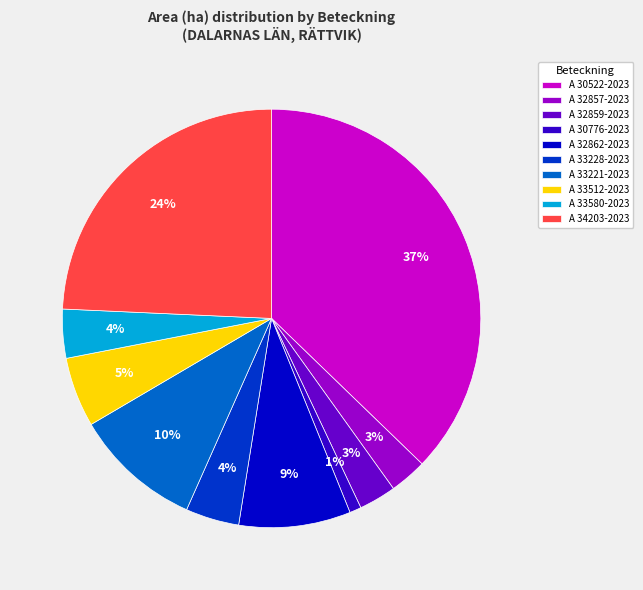

Count the number of slices in the pie.

10